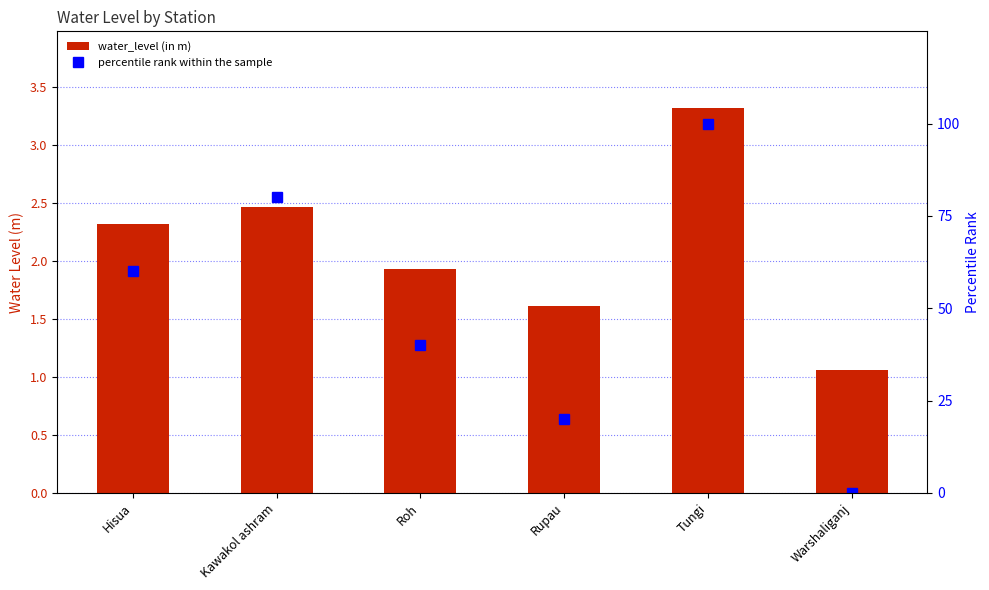

What is the difference between the maximum and minimum values in the water_level (in m) series?

2.3